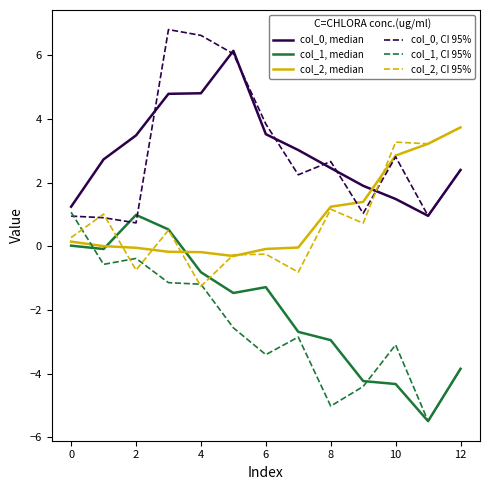

What is the greatest value displayed?

6.8